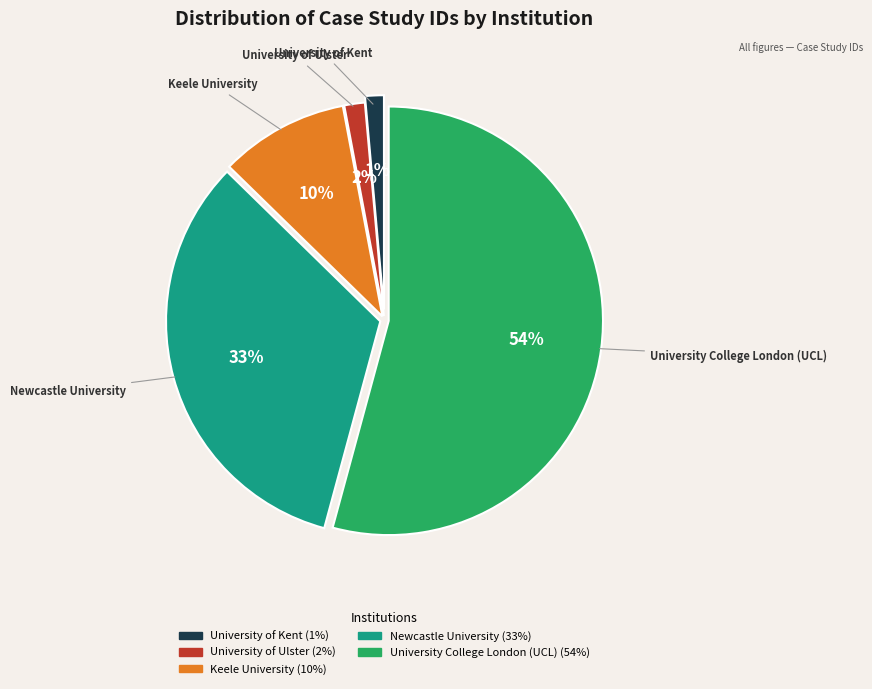

Combined, do Keele University and Newcastle University account for over 50%?

No